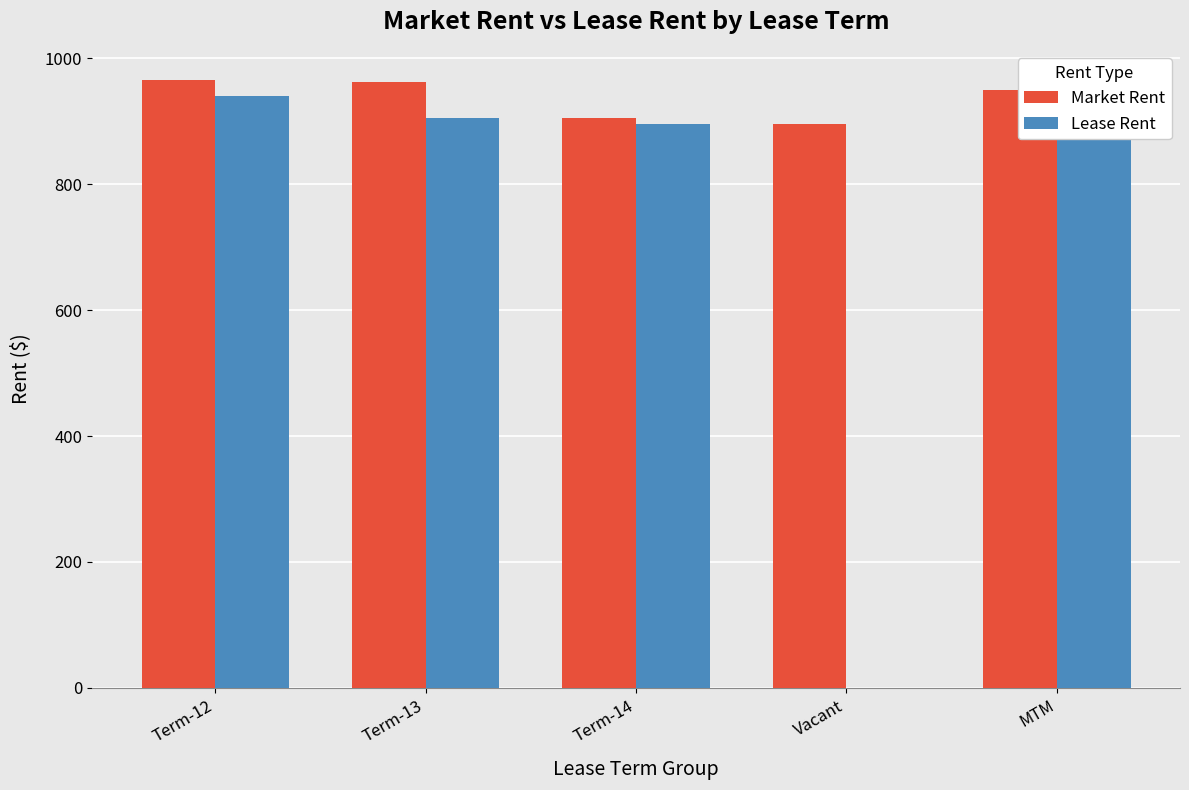

Rank the series by their average value, from lowest to highest.

Lease Rent, Market Rent